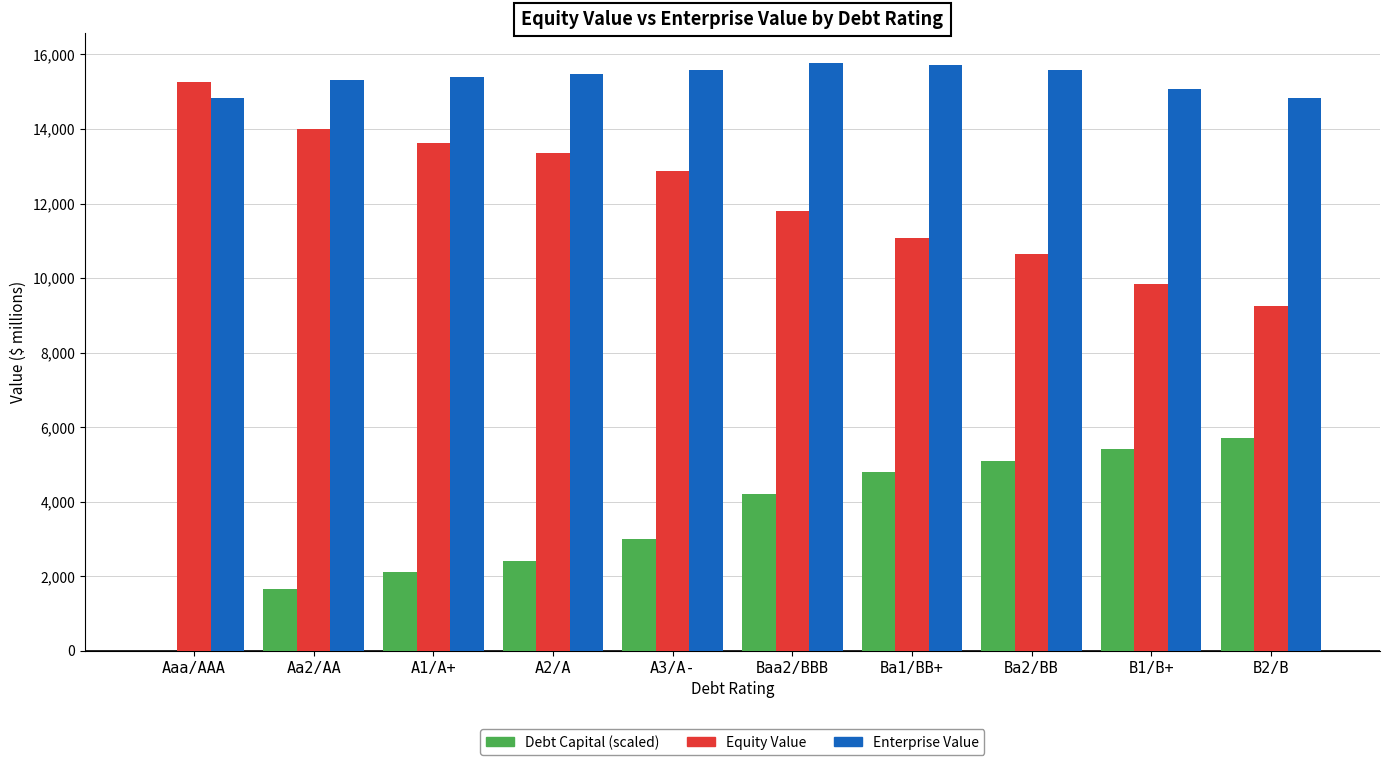

What is the sum of all Debt Capital (scaled) values?

34350.0